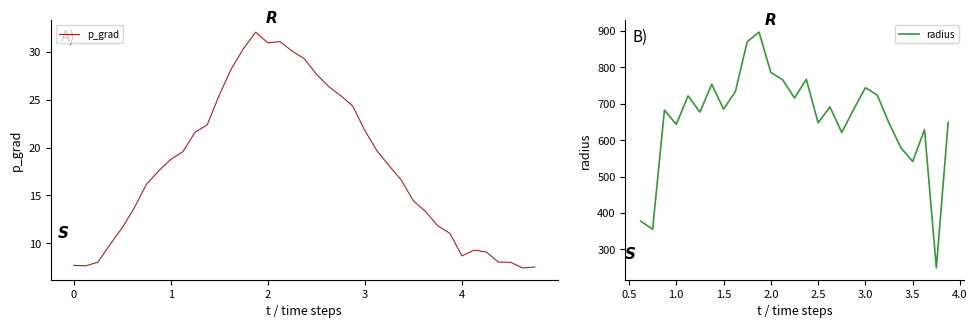

What is the difference between the maximum and minimum values?

24.7